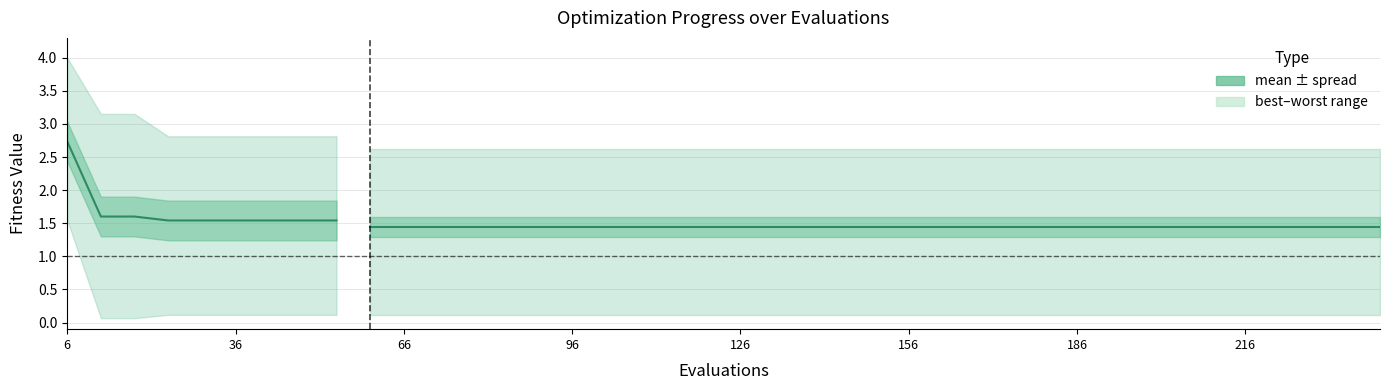

What is the difference between the highest and lowest values at 180?

2.5